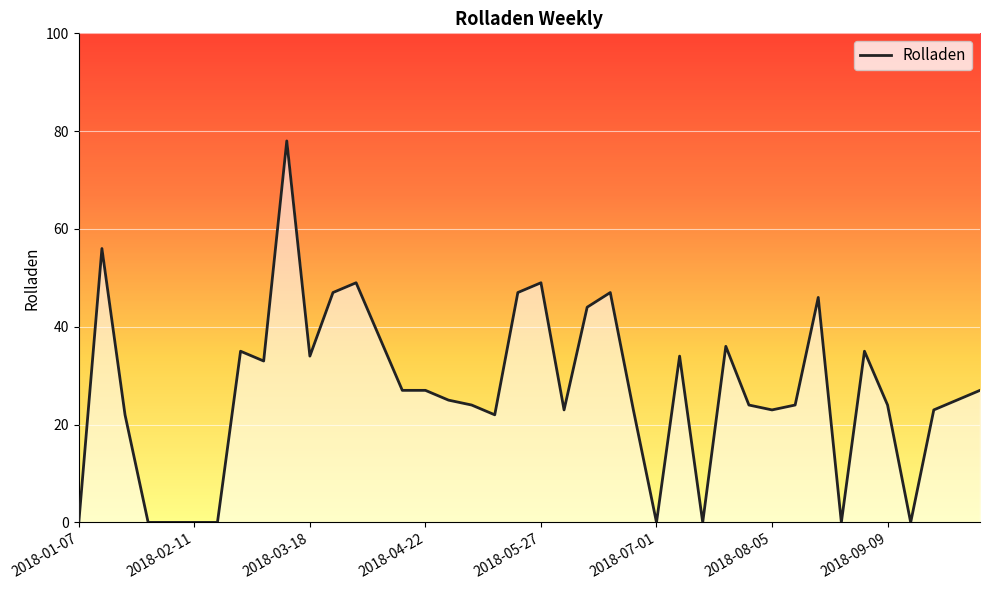

What is the maximum value shown in the chart?

78